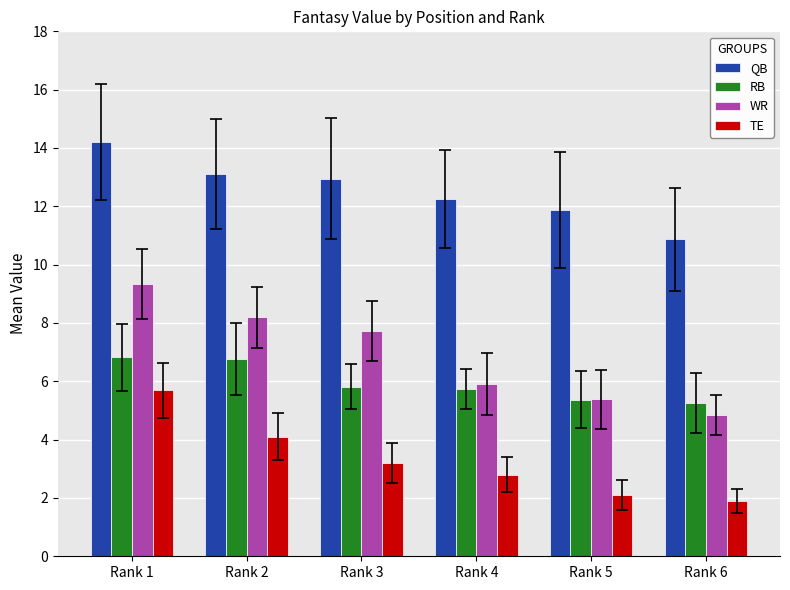

Which series has the largest range (max minus min)?

WR